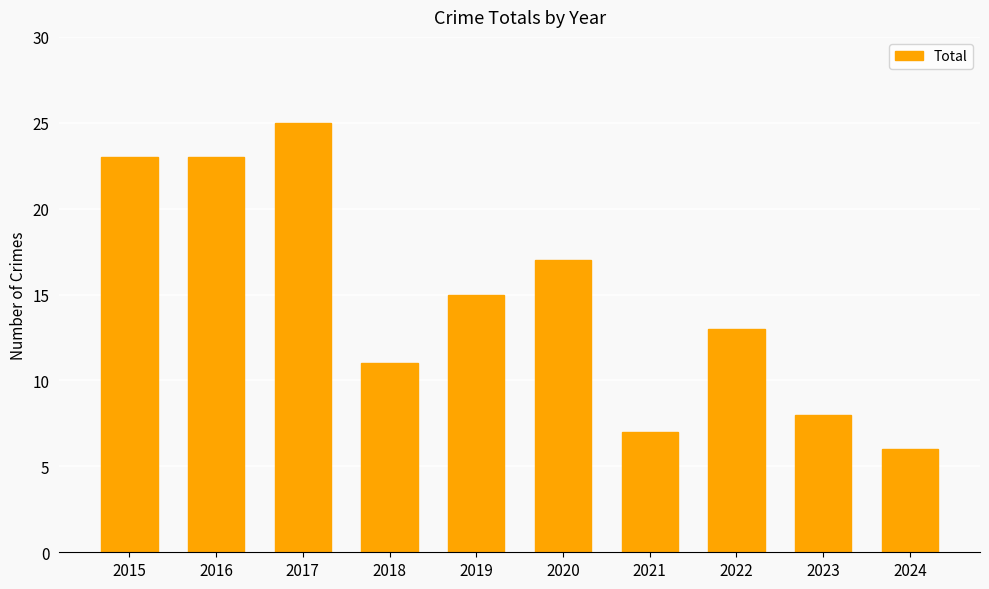

How many categories are shown in the chart?

10